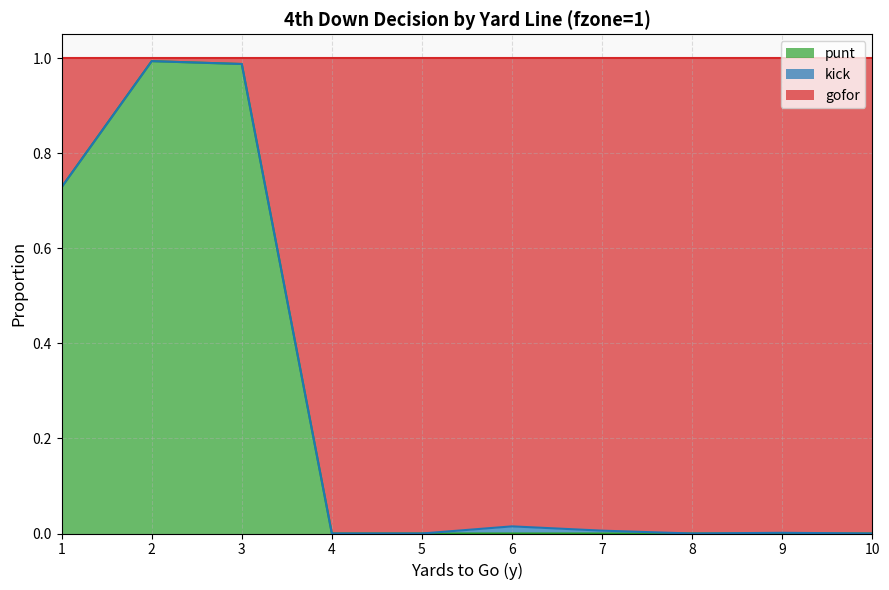

Is the value of gofor at 1 greater than the value of punt at 7?

Yes